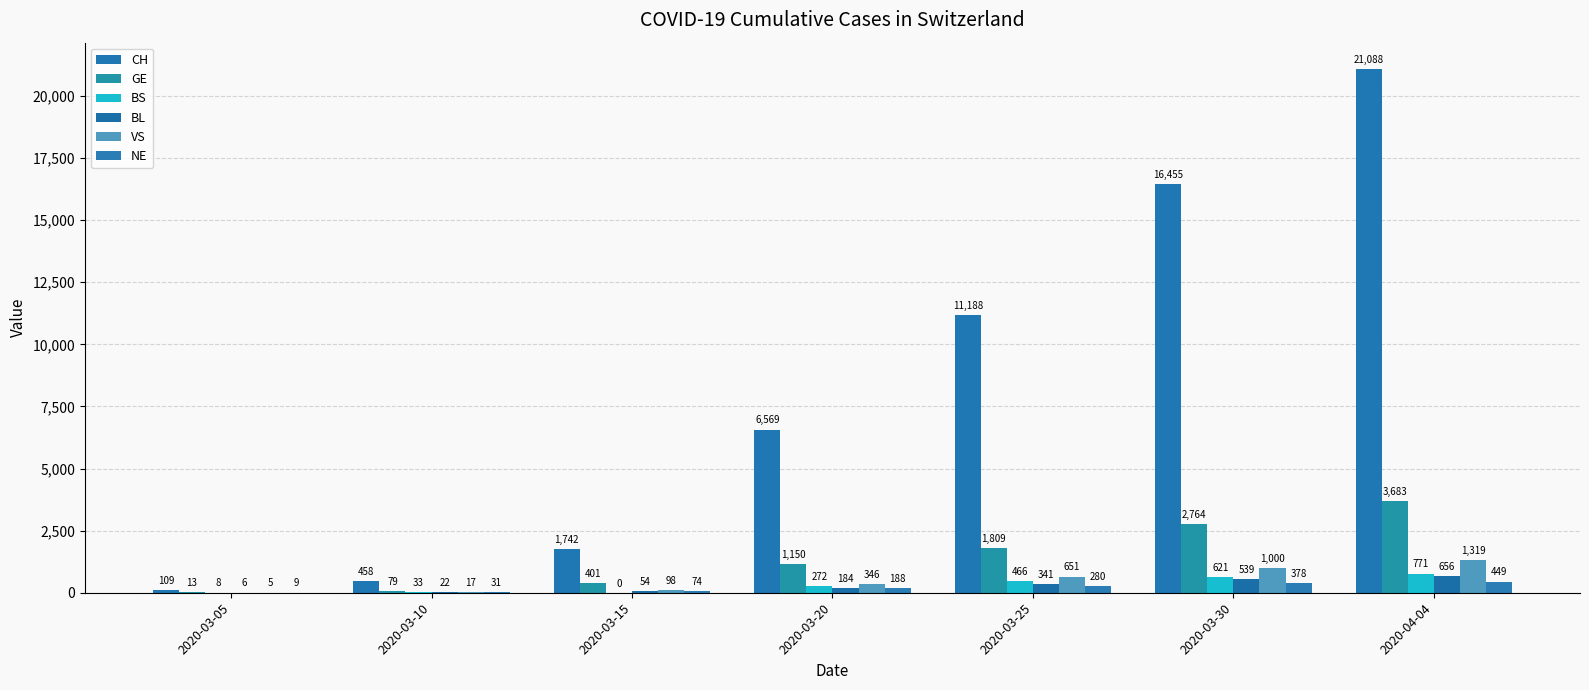

What is the difference between the maximum and minimum values in the CH series?

20979